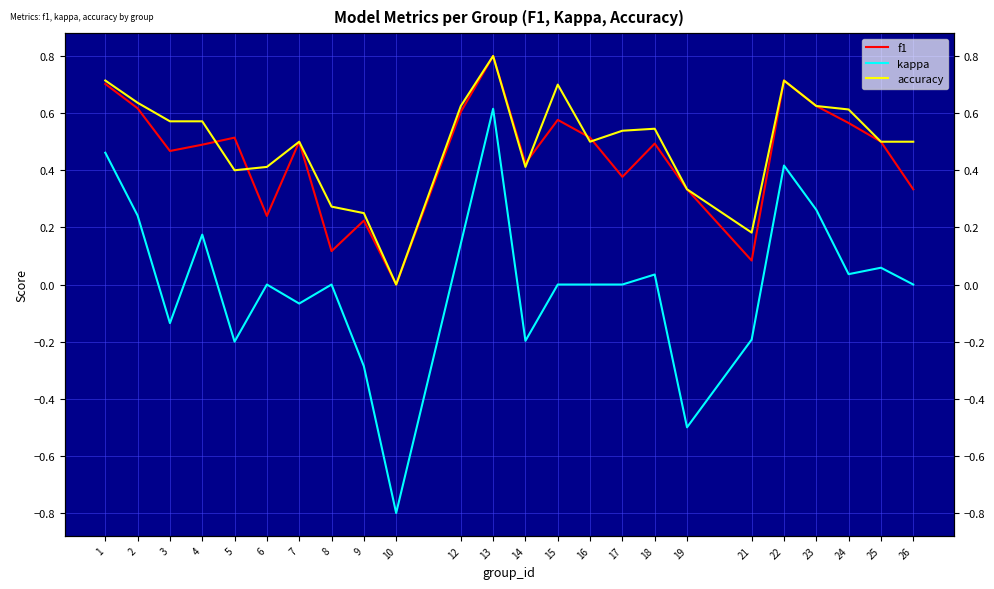

What are all the series names shown in the legend?

f1, kappa, accuracy